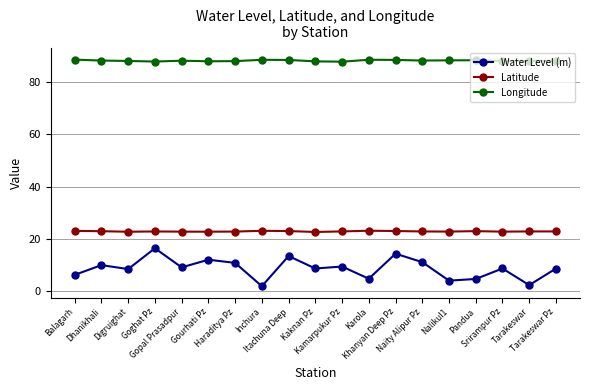

At which label does Water Level (m) first exceed 8?

Dhanikhali